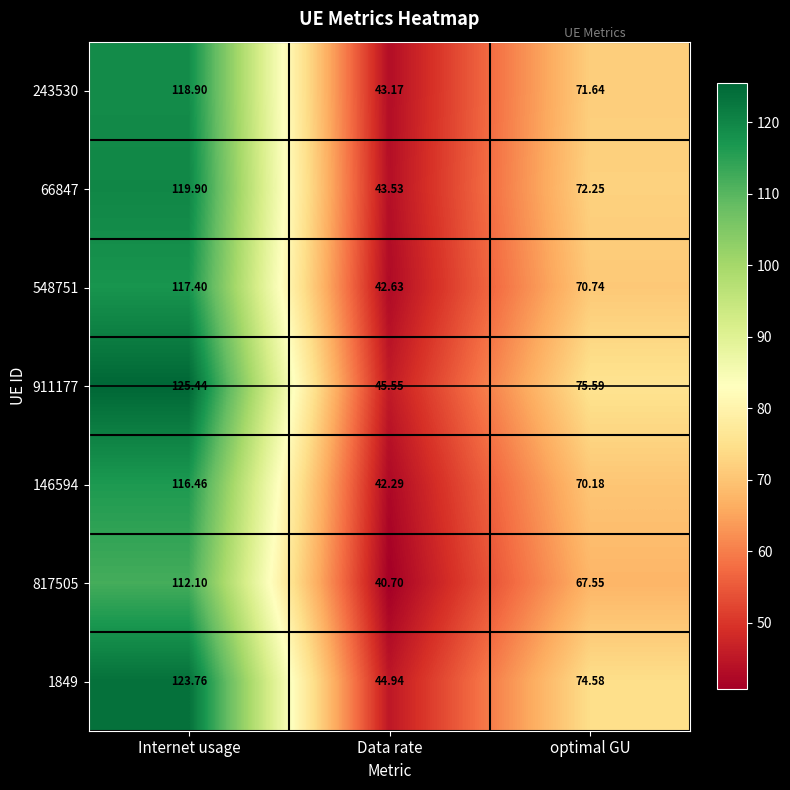

Between Internet usage and optimal GU, which series saw the biggest shift?

911177